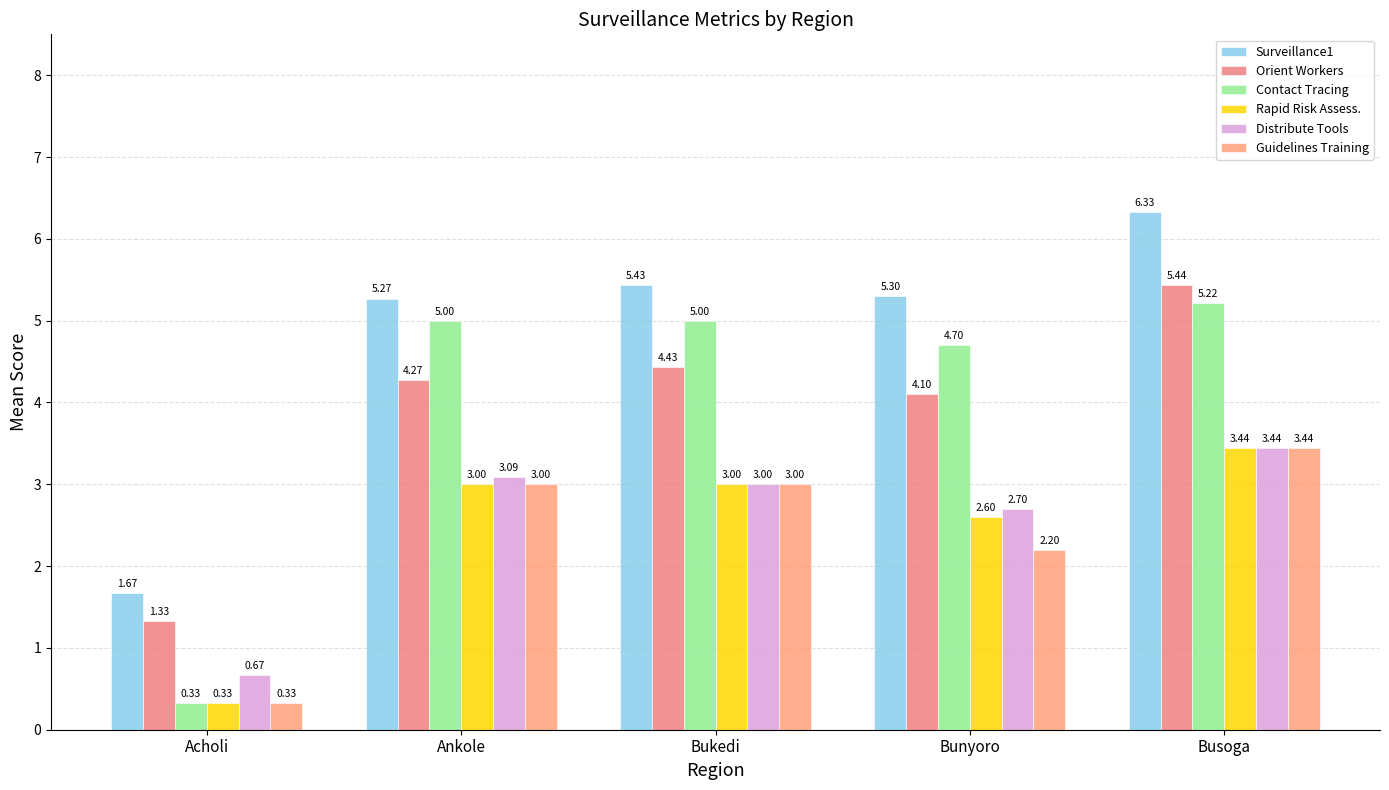

The value of Surveillance1 at Bukedi is 5.4. True or false?

True